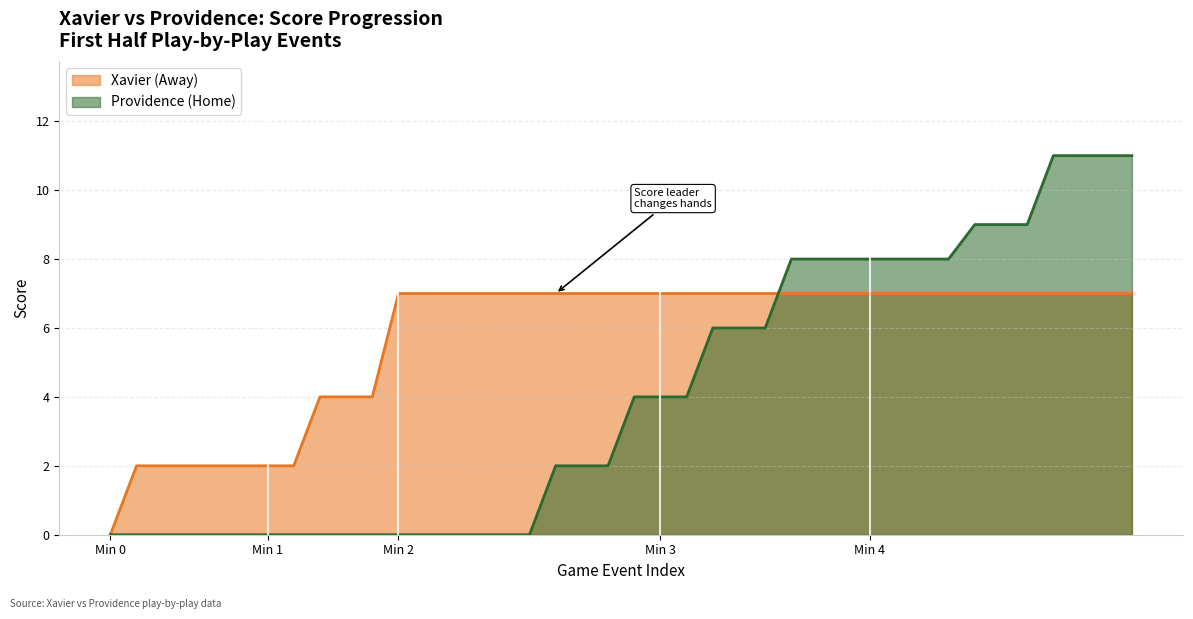

What is the sum of all Providence (Home) values?

163